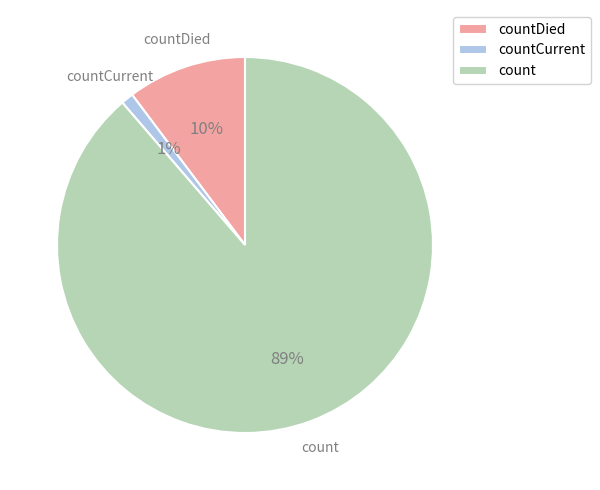

To the nearest percent, what is the combined percentage of countDied and count?

99%